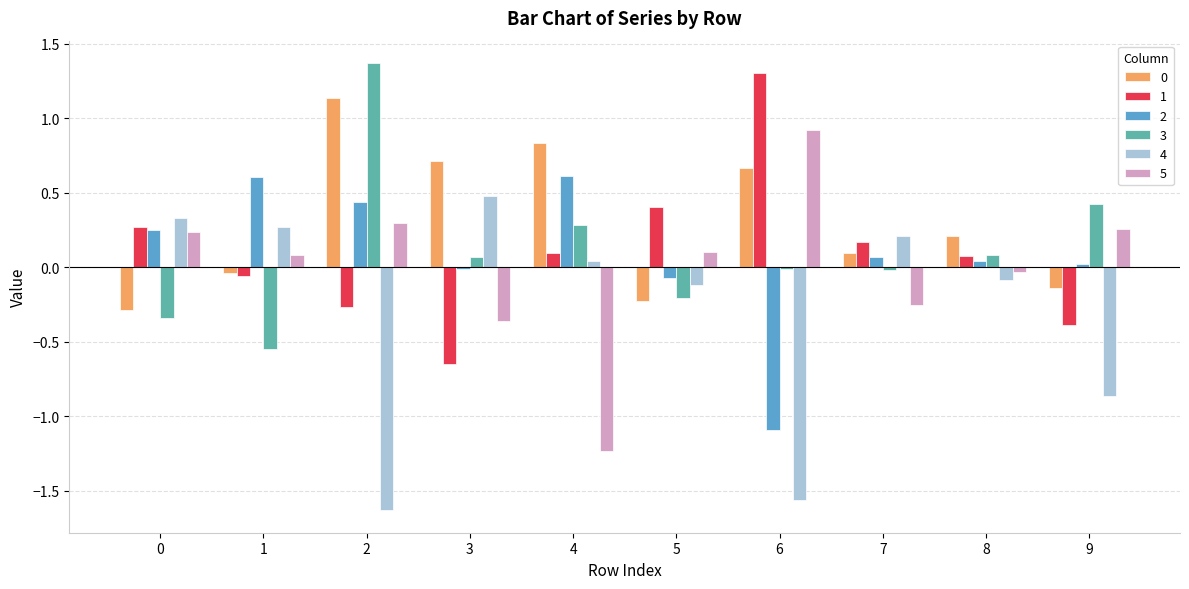

What is the difference between the maximum and second lowest values in the 5 series?

1.3